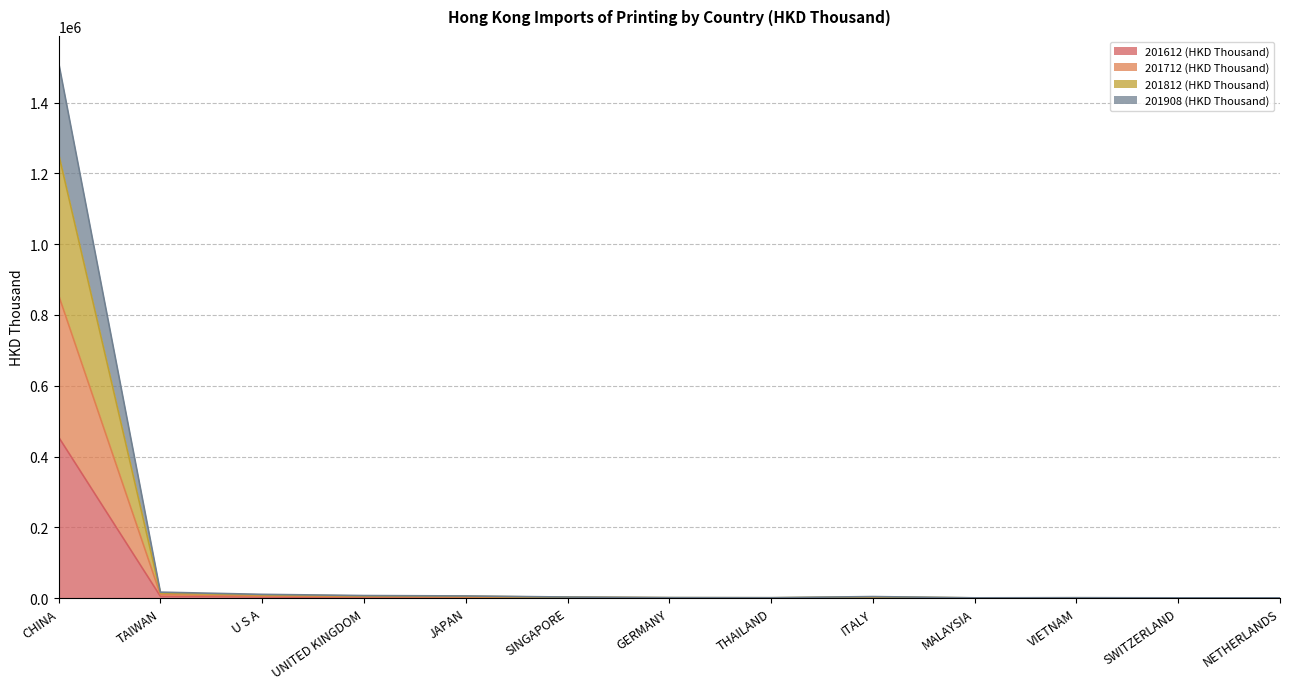

What is the total value across all series at U S A?

10854.5